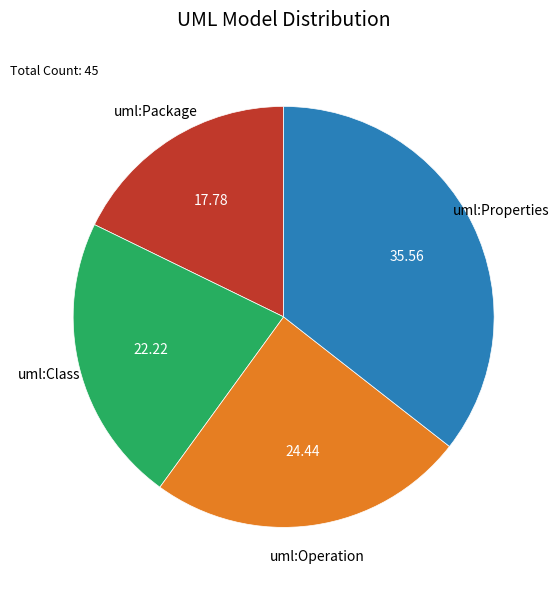

Is there any slice that represents more than half of the pie?

No